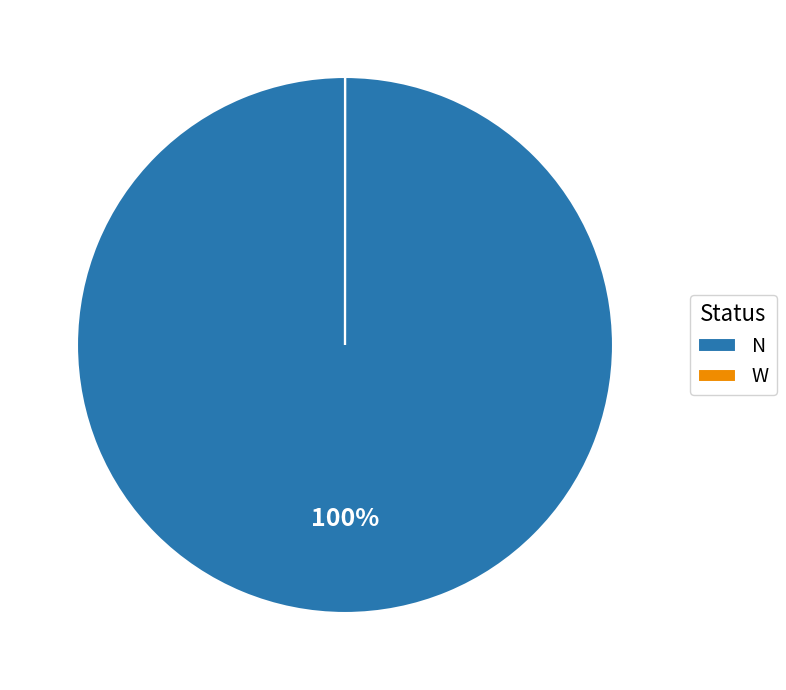

To the nearest percent, what is the difference between the largest and smallest slice percentages?

100%